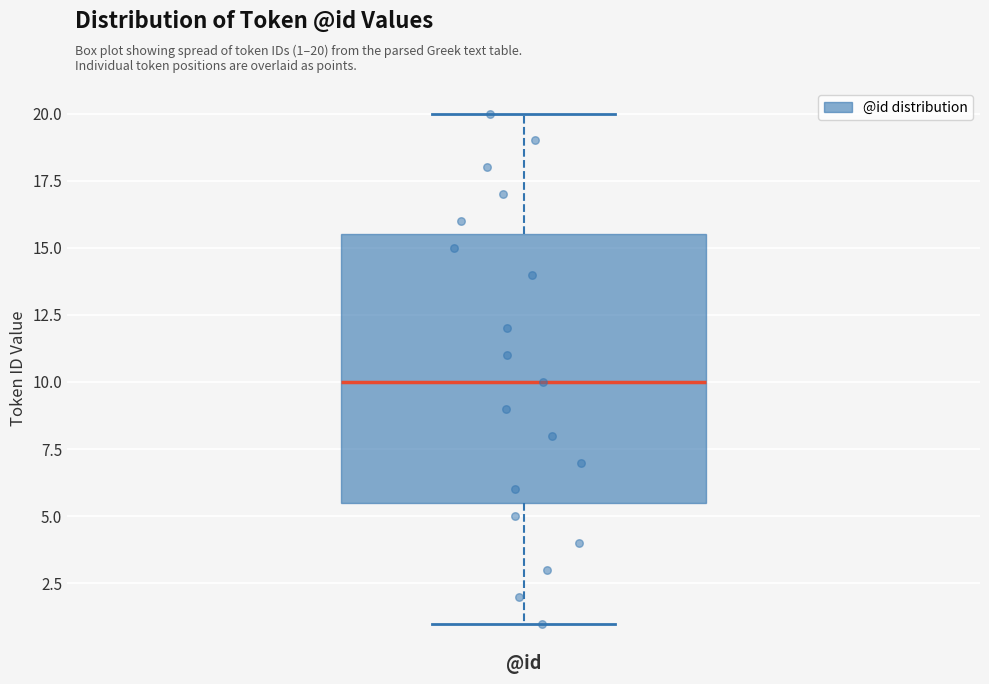

Read this box plot against the y-axis: the position of the median line, the range covered by the box, and the ends of both whiskers. The values are not printed on the chart, so give them approximately, as read against the axis.

median 10.0, box 5.5 to 15.5, whiskers 1.0 to 20.0